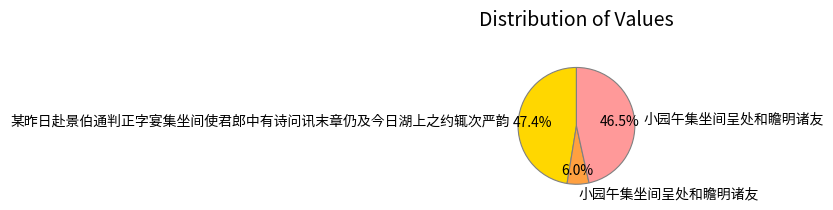

Is there a majority slice in this chart?

No